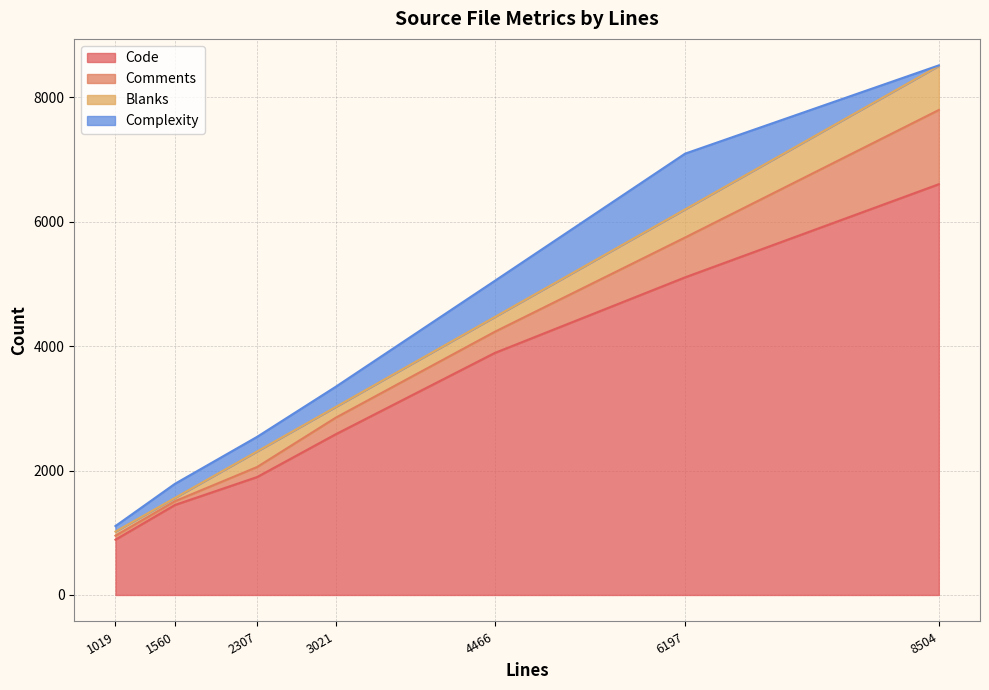

Reading left to right, transcribe all the data shown in this chart.

Code: 1019=889	4466=3889	8504=6602	2307=1896	6197=5105	1560=1447	3021=2583
Comments: 1019=64	4466=340	8504=1193	2307=161	6197=640	1560=61	3021=266
Blanks: 1019=66	4466=237	8504=709	2307=250	6197=452	1560=52	3021=172
Complexity: 1019=89	4466=581	8504=8	2307=235	6197=896	1560=227	3021=325